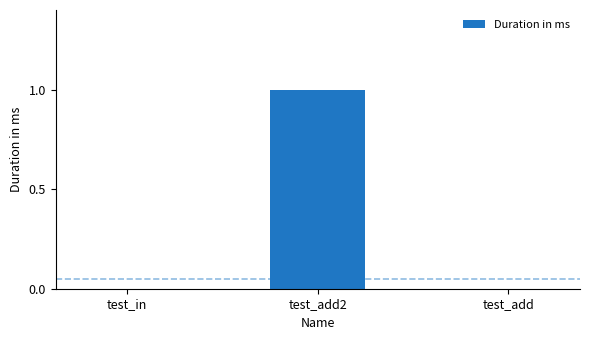

How many values are between 0 and 1?

3